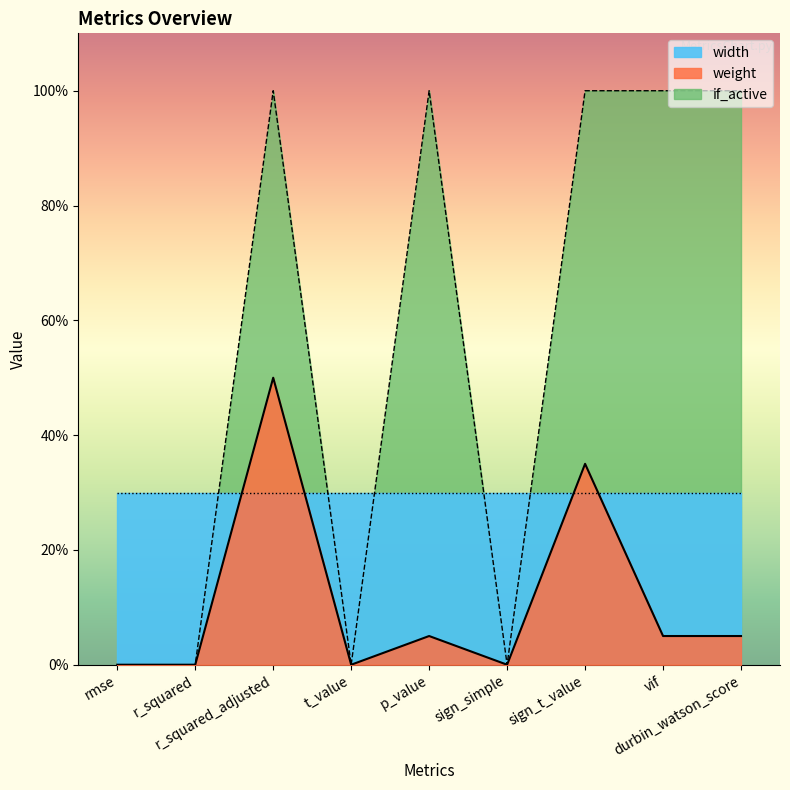

In weight, how many points are lower than both neighbors (excluding endpoints)?

2